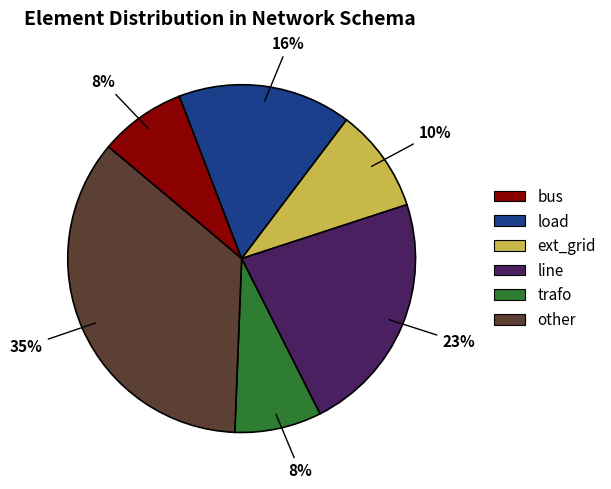

How many segments does this pie chart have?

6